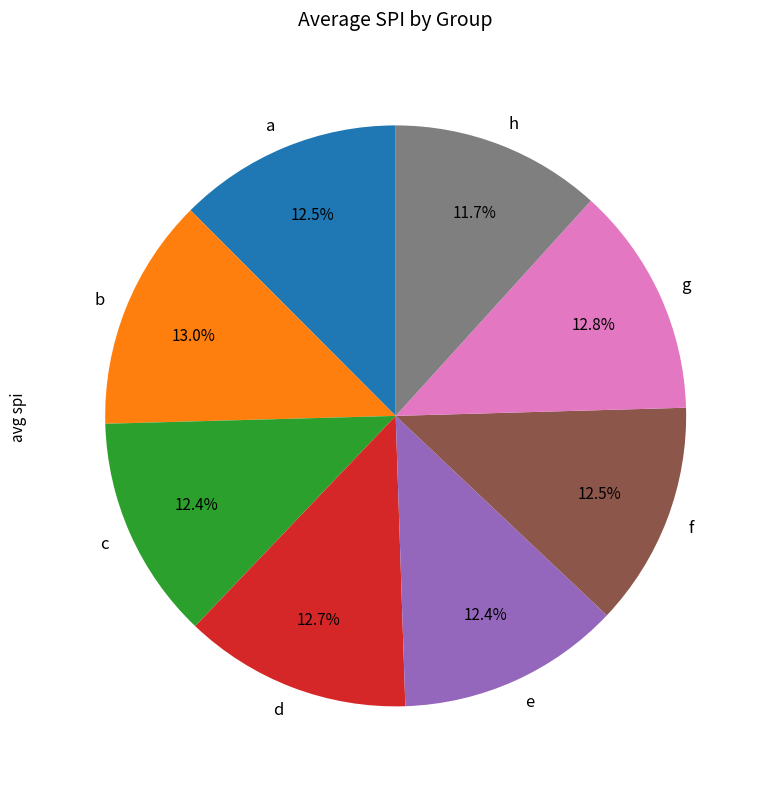

Which has a higher value, a or h?

a